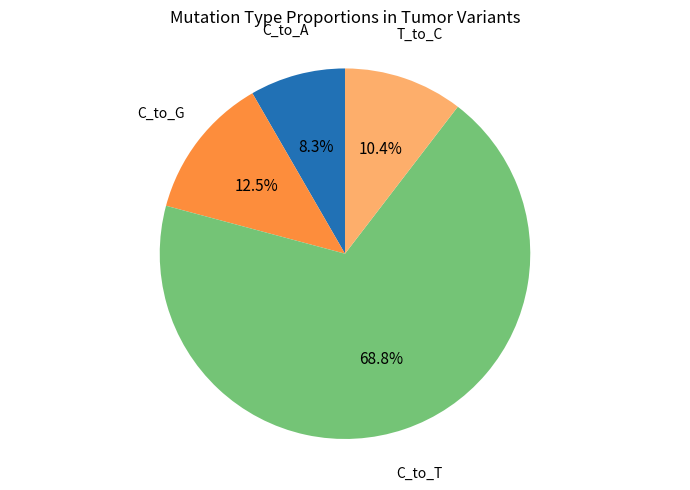

To the nearest percent, what portion does T_to_C represent?

10%